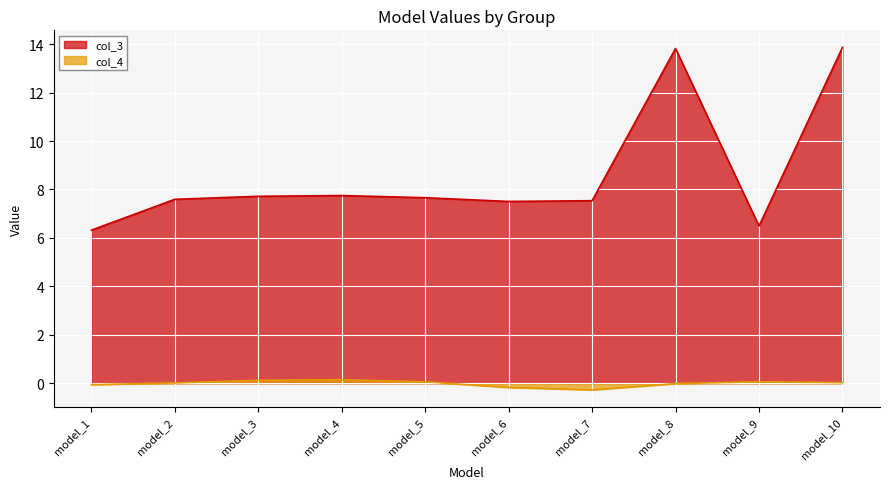

True or false: col_3 and col_4 cross at least once.

False